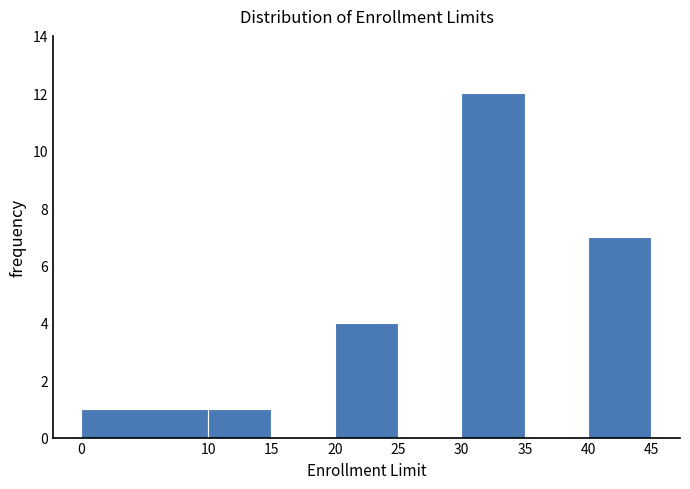

How tall is the bar that spans 20 to 25 on the x-axis? The values are not printed on the chart, so give them approximately, as read against the axis.

4